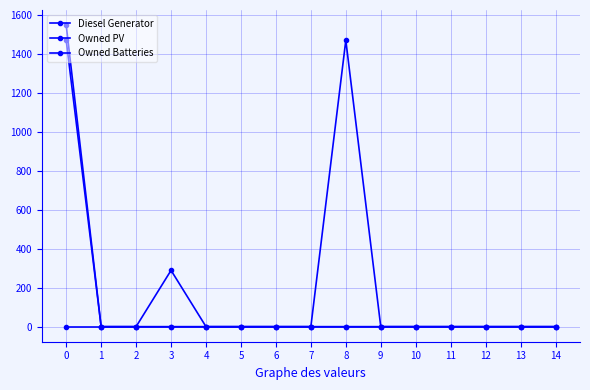

True or false: Owned Batteries and Owned PV intersect in this chart.

False